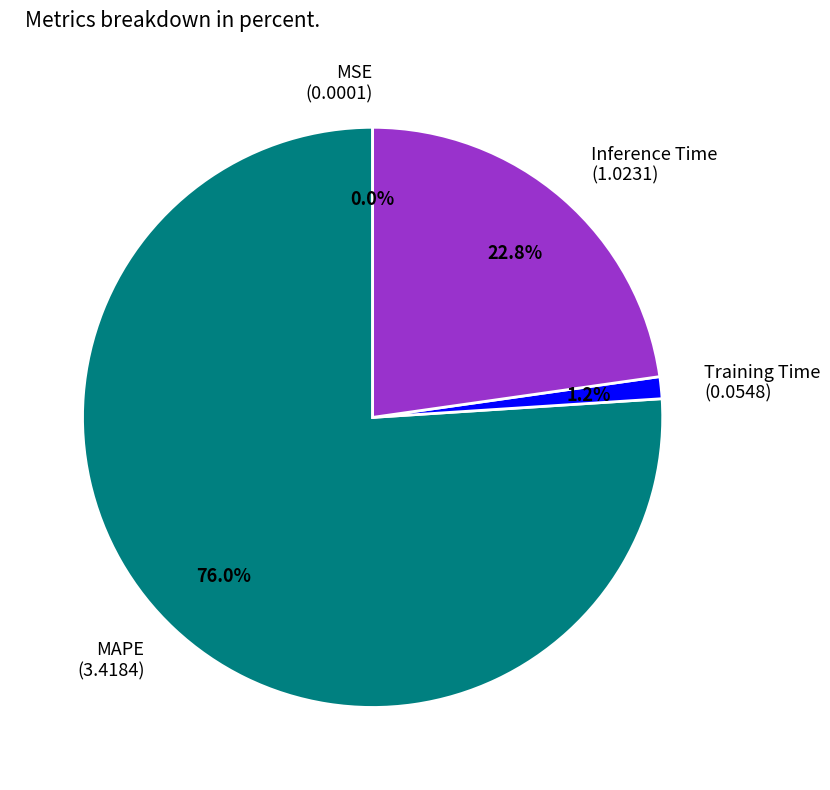

Is MAPE the majority of the pie?

Yes